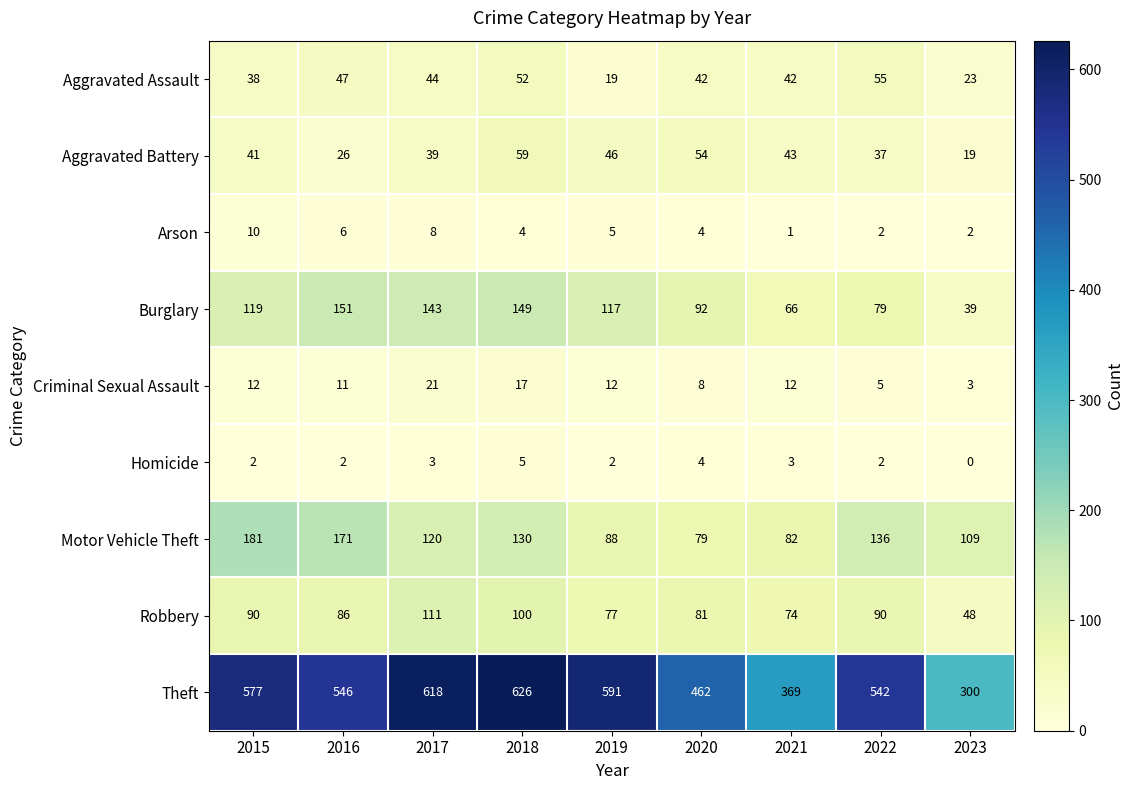

Is it true that Homicide equals 5 at 2020?

False